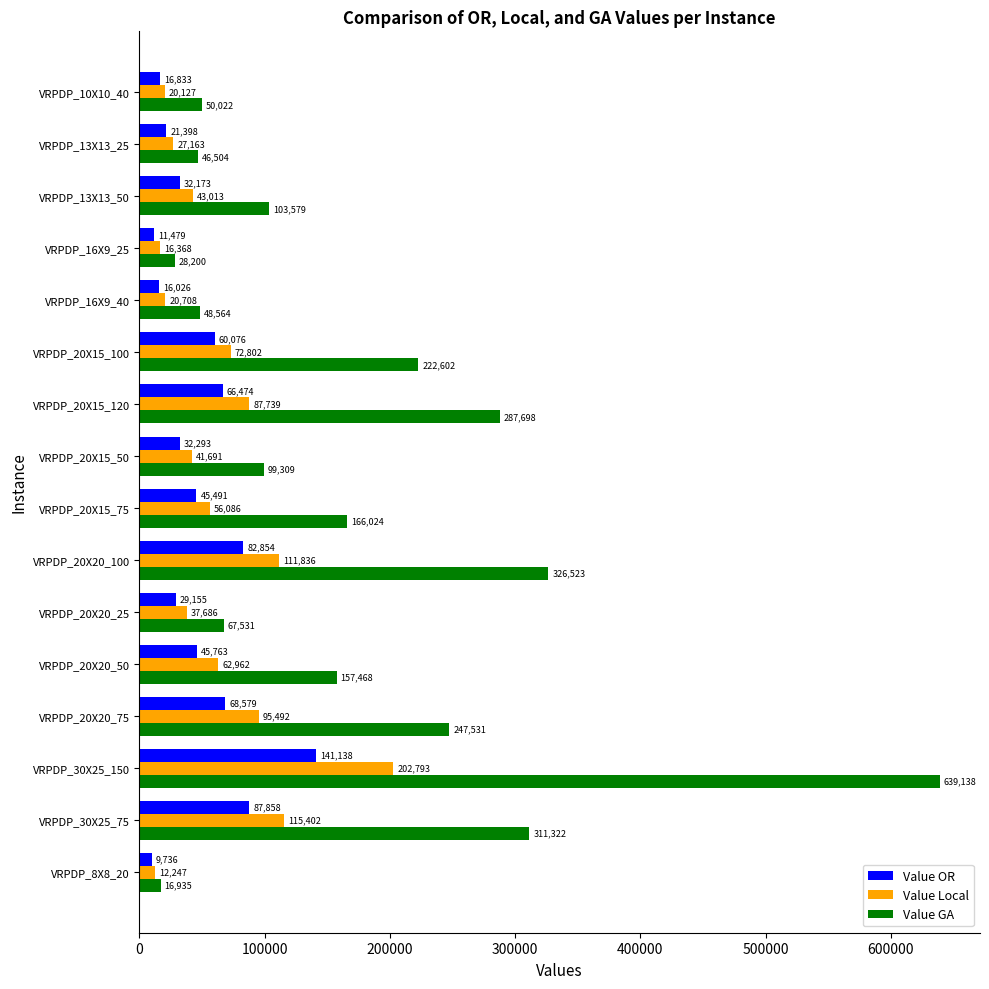

What is the greatest value displayed?

639138